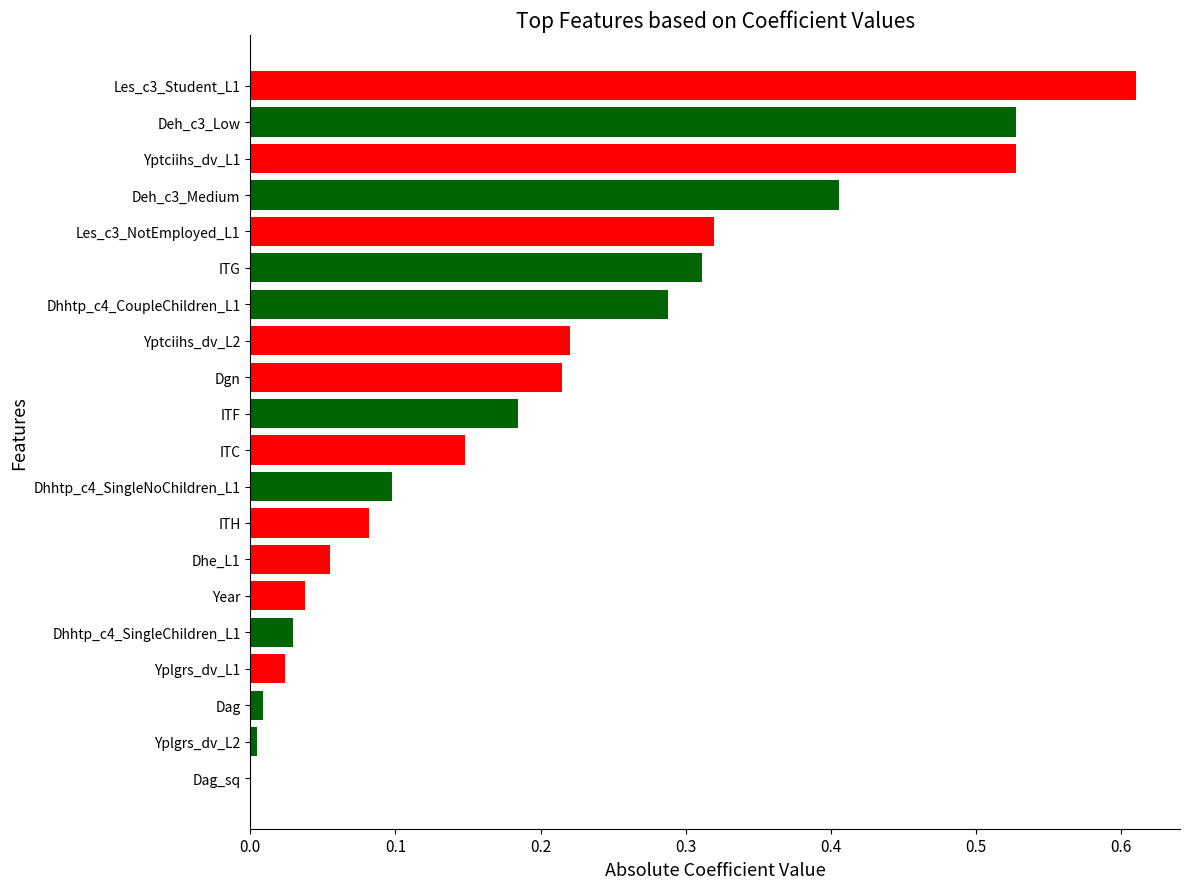

Between Dhhtp_c4_CoupleChildren_L1 and Dhhtp_c4_SingleChildren_L1, which is larger?

Dhhtp_c4_CoupleChildren_L1